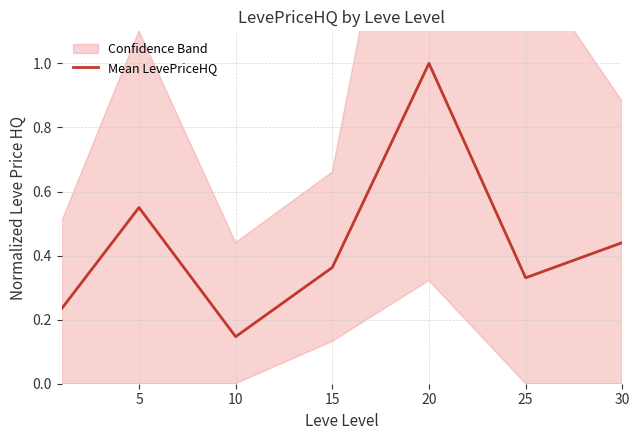

Reading right to left, what are all the values shown in this chart?

0.4	0.3	1.0	0.4	0.1	0.5	0.2